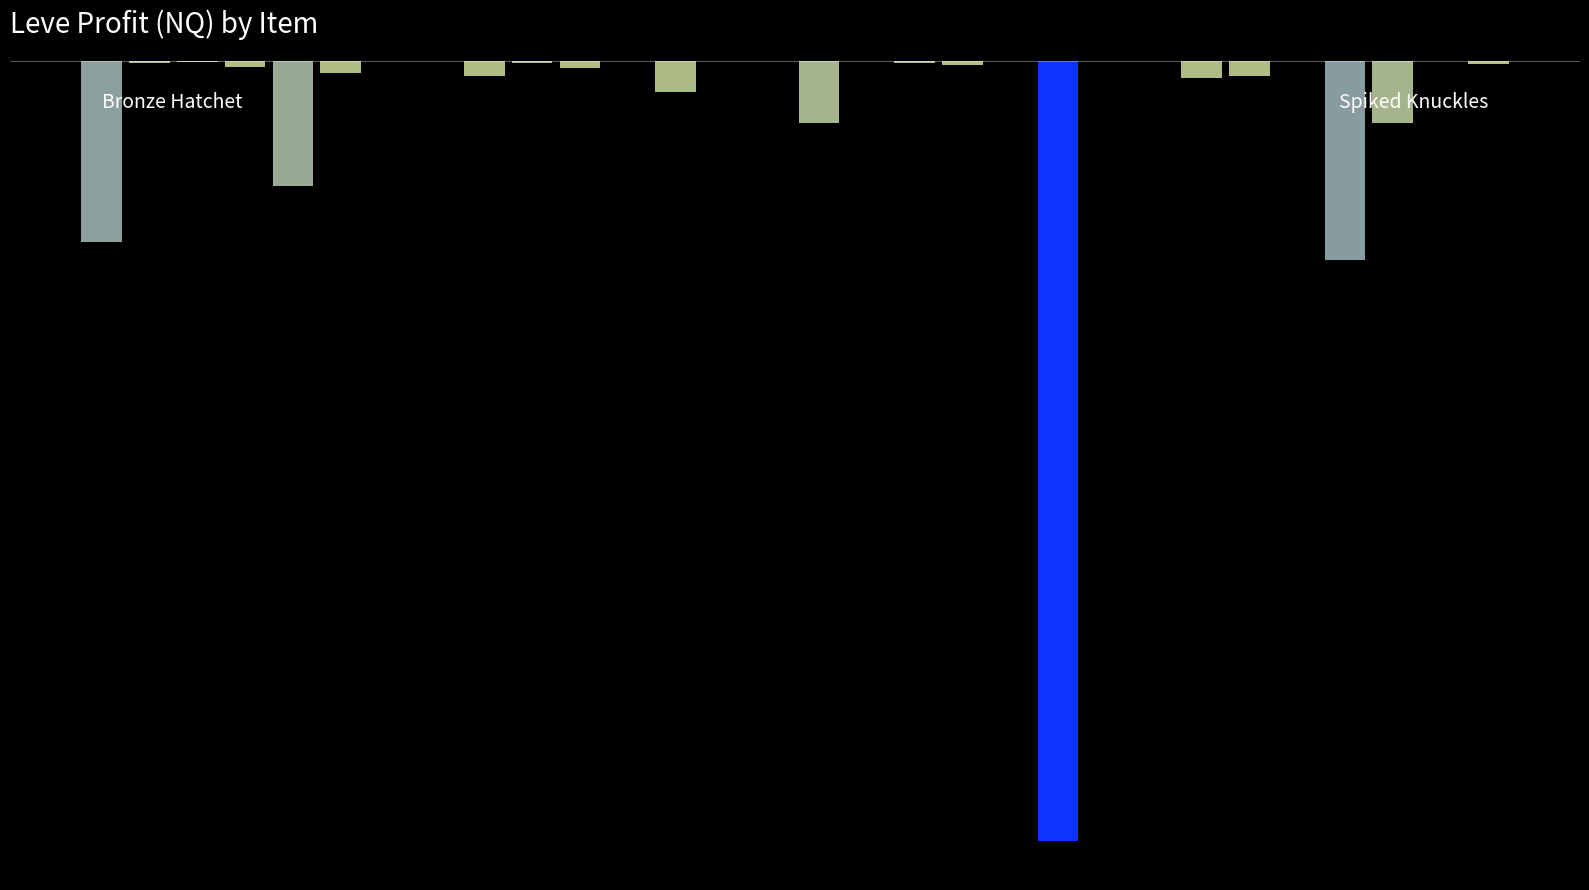

How many values exceed -600?

14